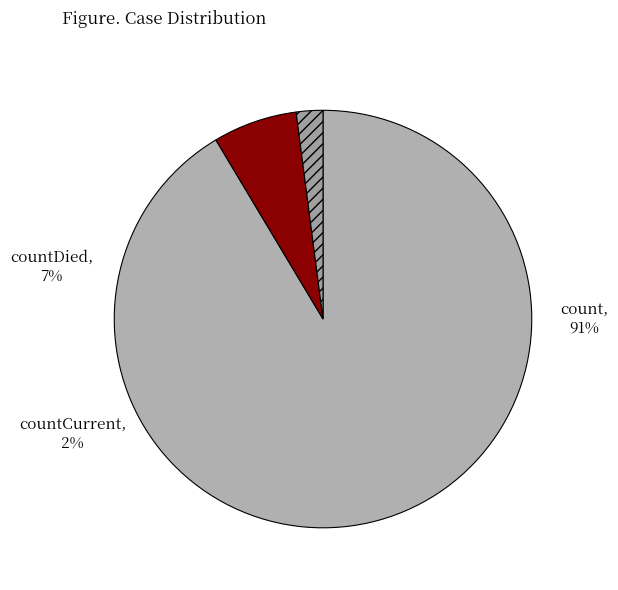

The countCurrent slice represents 2% of the pie. True or false?

True